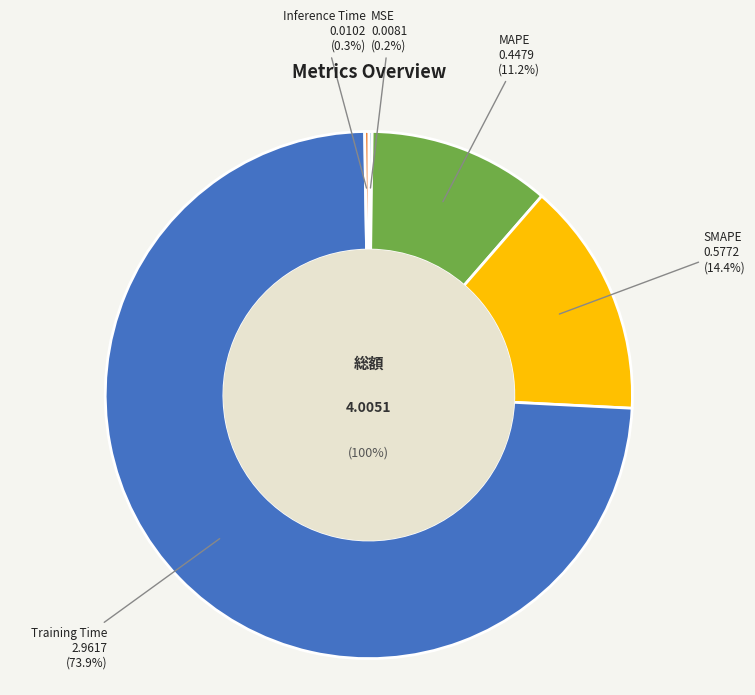

To the nearest percent, what is the difference between the largest and smallest slice percentages?

74%